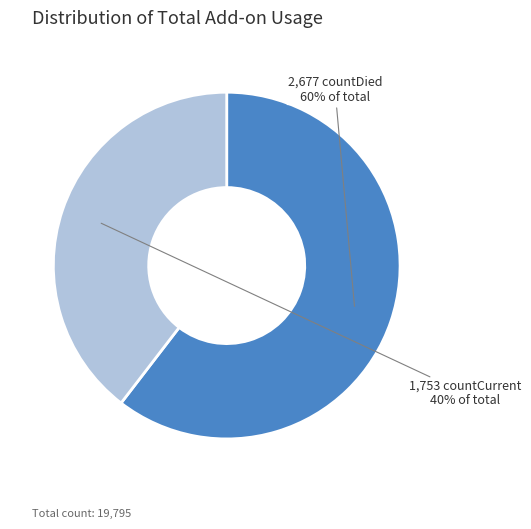

To the nearest percent, what is the average slice percentage?

50%